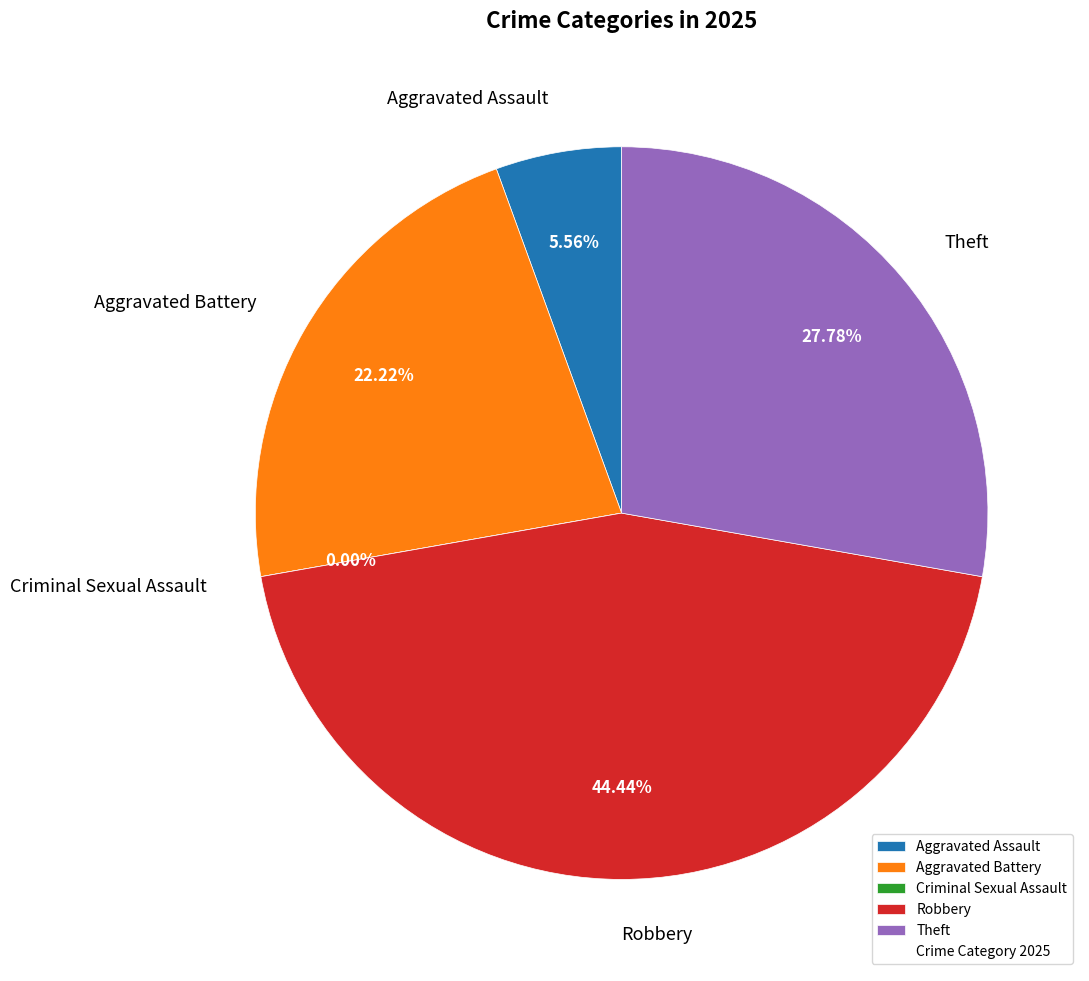

How much of the chart is everything except Theft?

72.2%